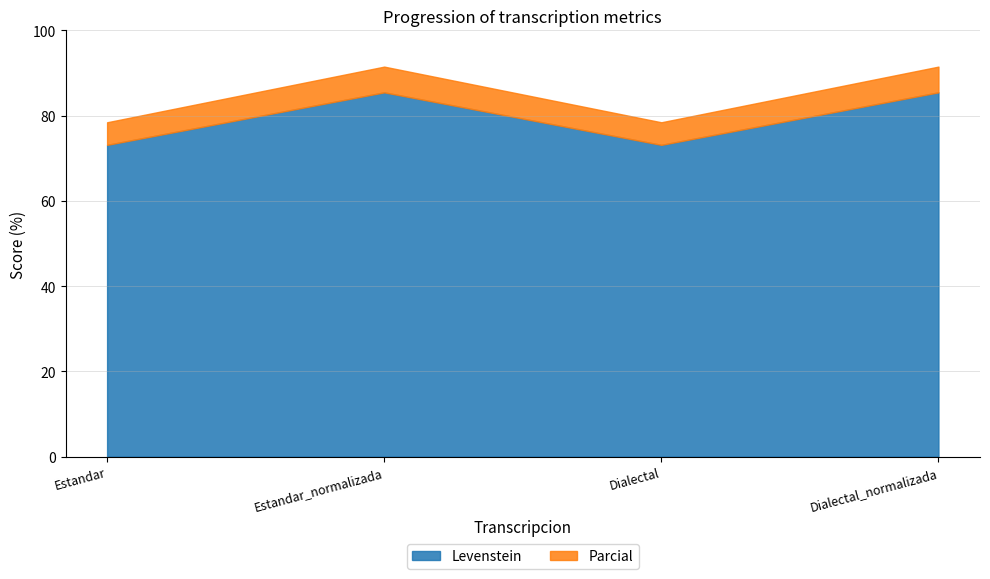

What is the sum of all Levenstein values?

317.2